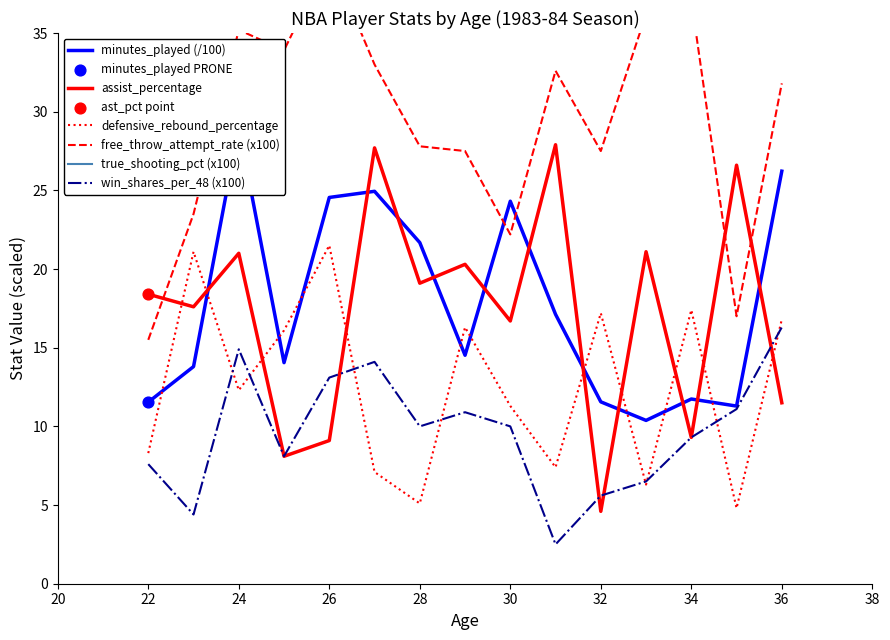

How many intersections are there between assist_percentage and defensive_rebound_percentage?

9